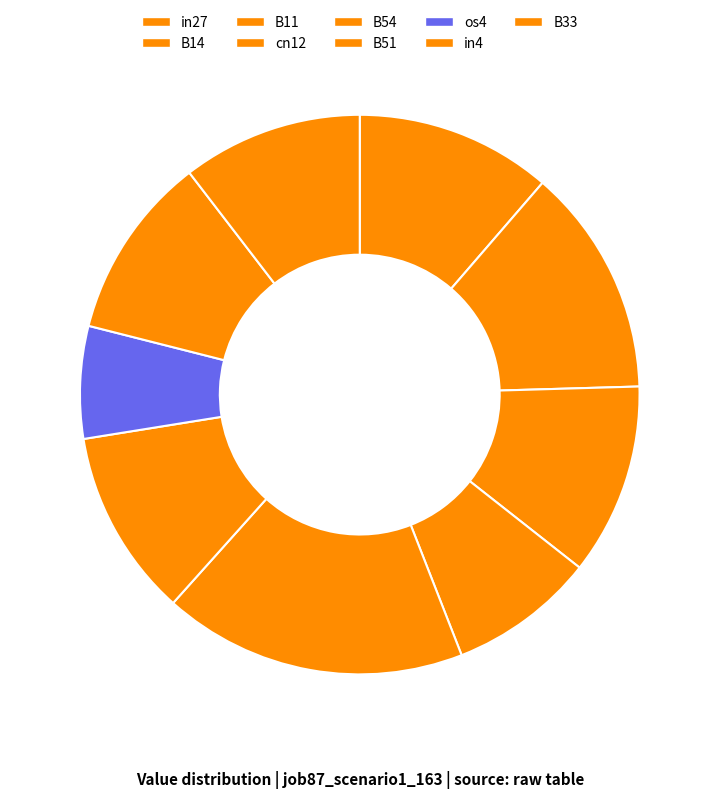

True or false: B33 accounts for 17% of the total.

False